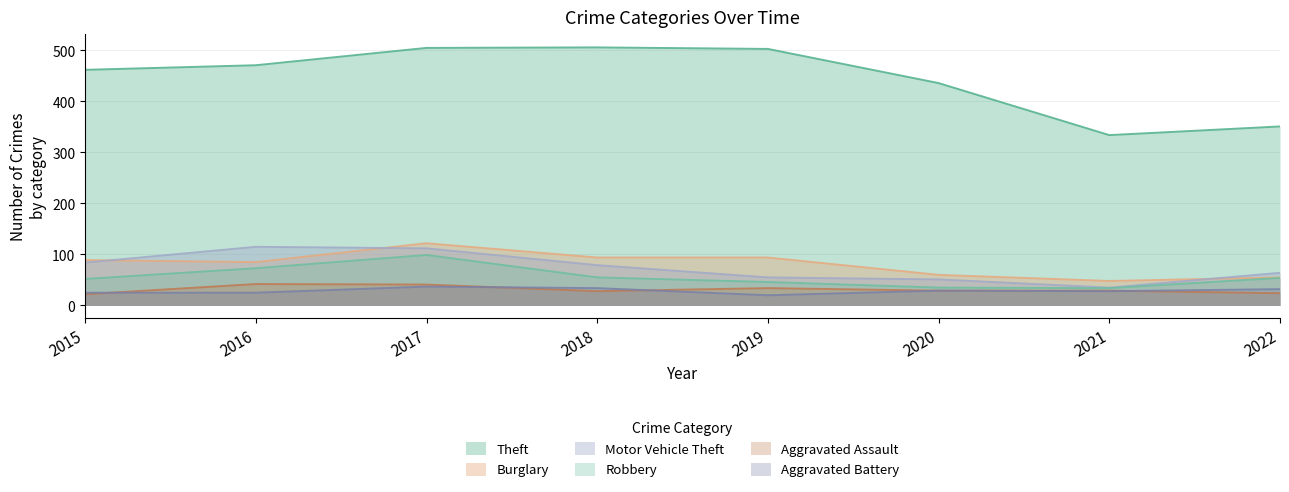

True or false: Aggravated Assault and Theft cross at least once.

False